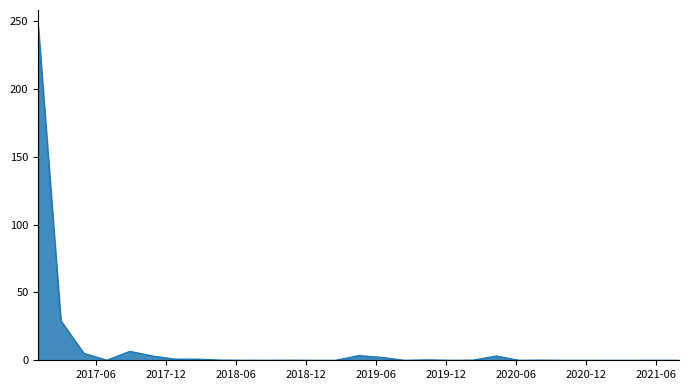

Does the chart have visible grid lines?

No